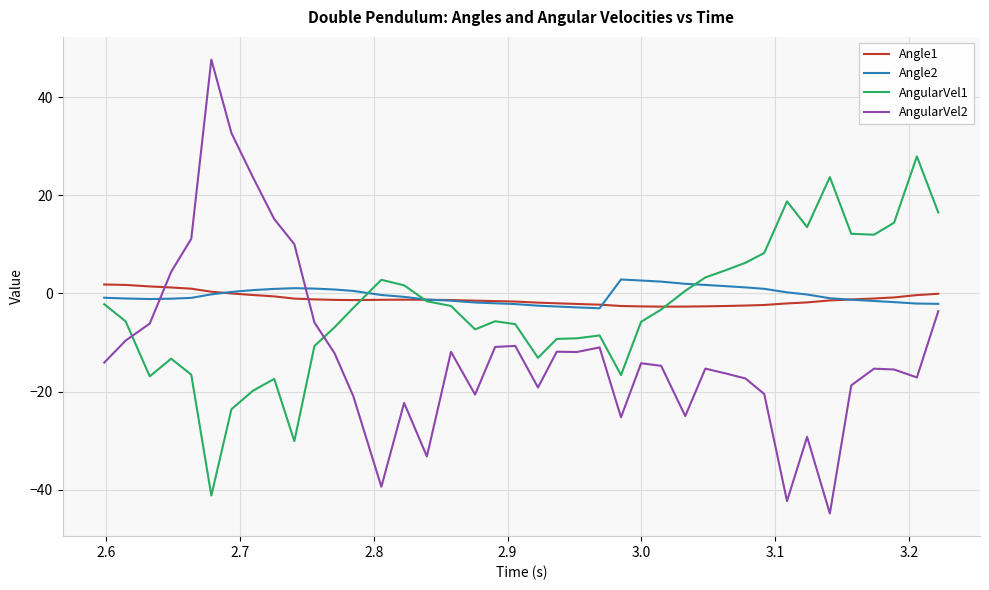

What is the greatest value displayed?

47.7